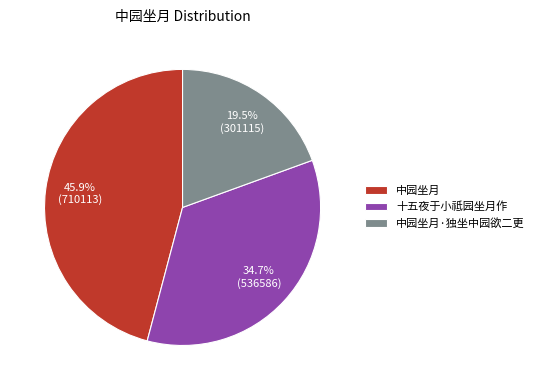

Is it true that 中园坐月 is 46% of the pie?

True